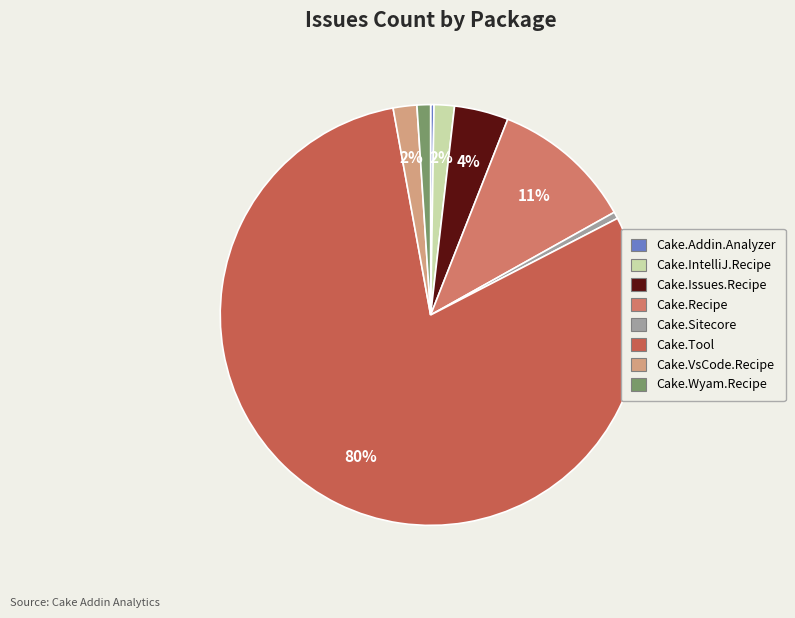

Which slice represents more than half of the pie?

Cake.Tool